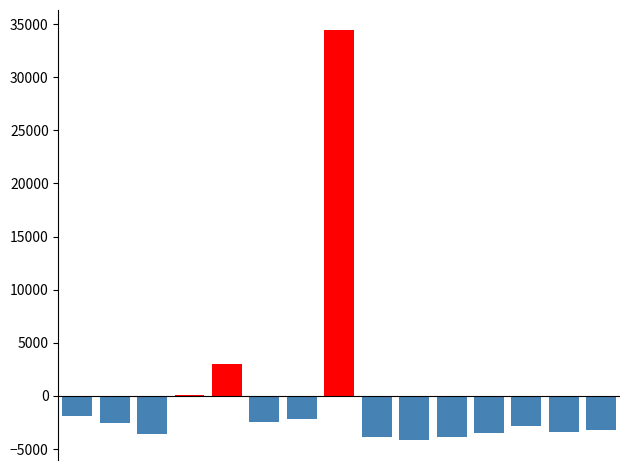

What is the greatest value displayed?

34398.1